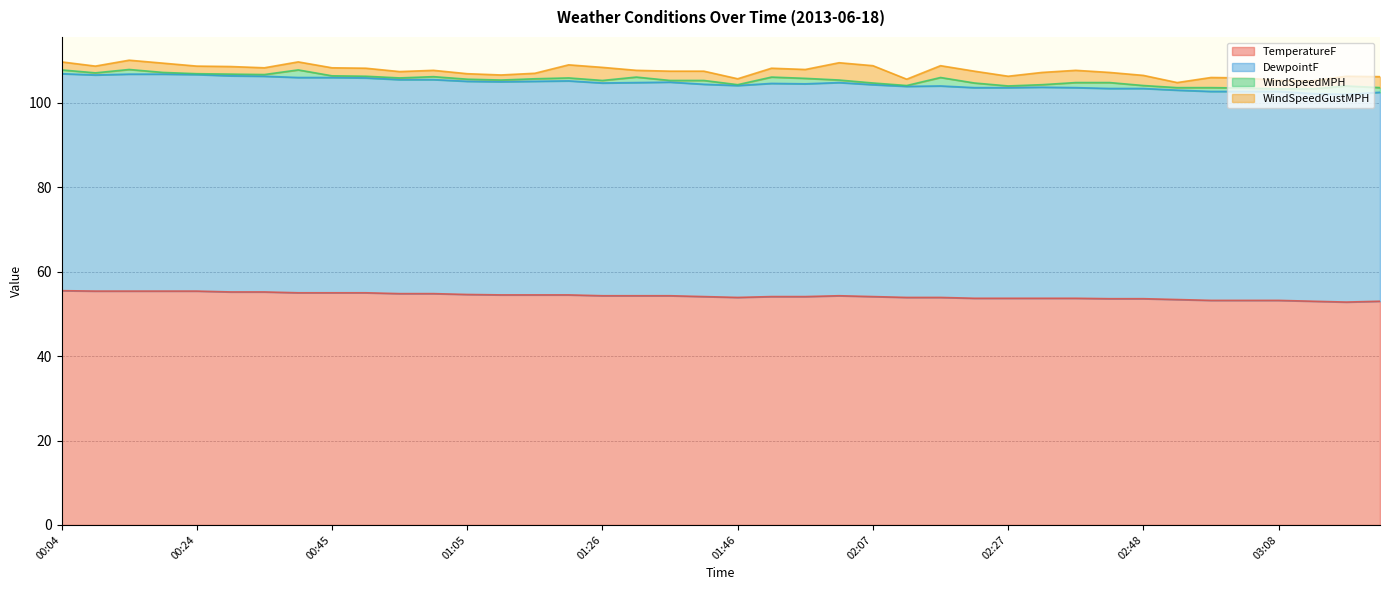

What is the lowest value of the TemperatureF series?

52.8